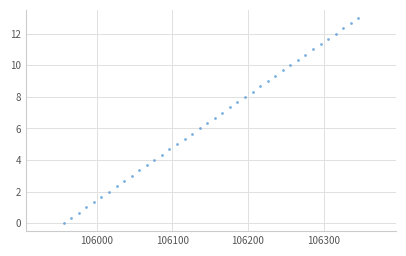

What is the range of Y values (max minus min)?

13.0